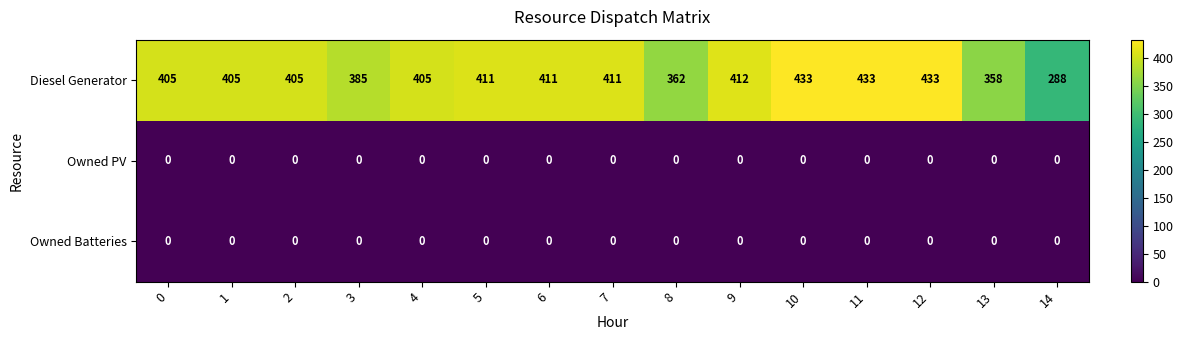

True or false: Owned Batteries has a value of 0 at 4.

True